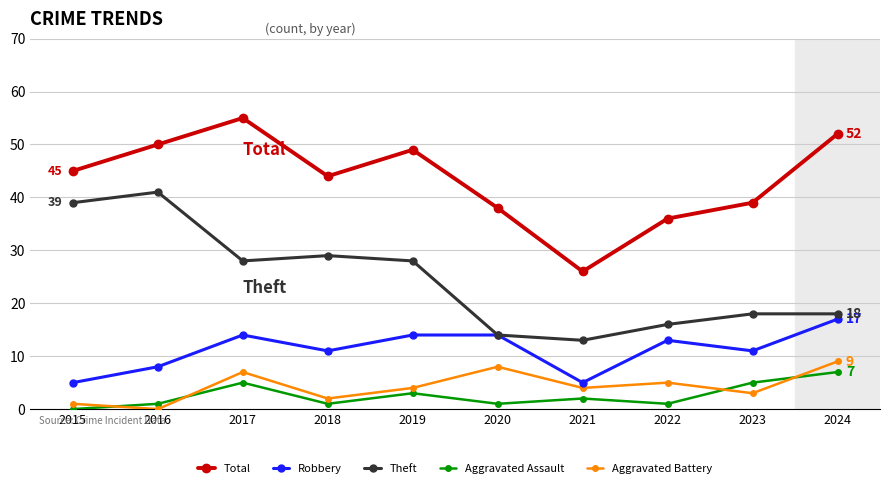

Where is the first local minimum for Aggravated Battery?

2016